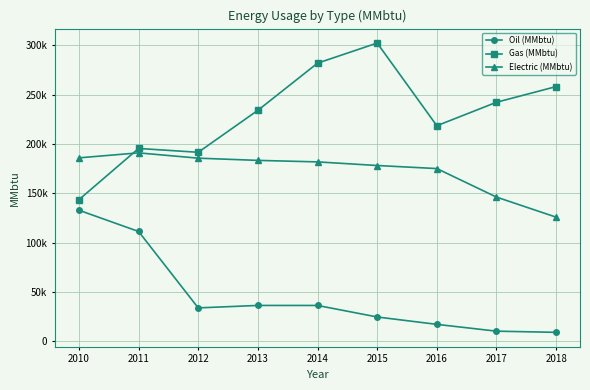

Where is the first local maximum for Oil (MMbtu)?

2013